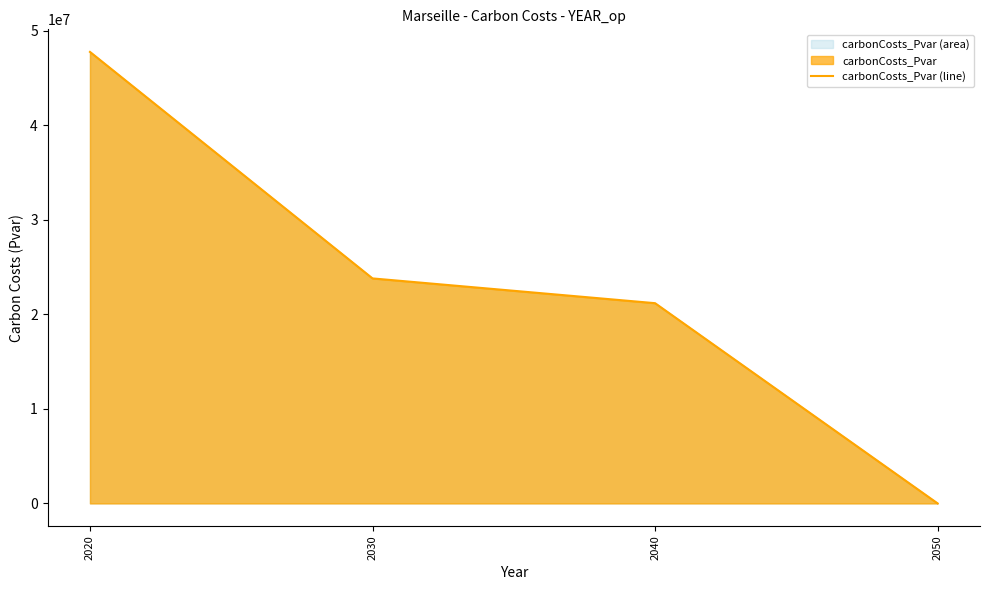

What is the difference between the second highest and second lowest values?

2621341.2